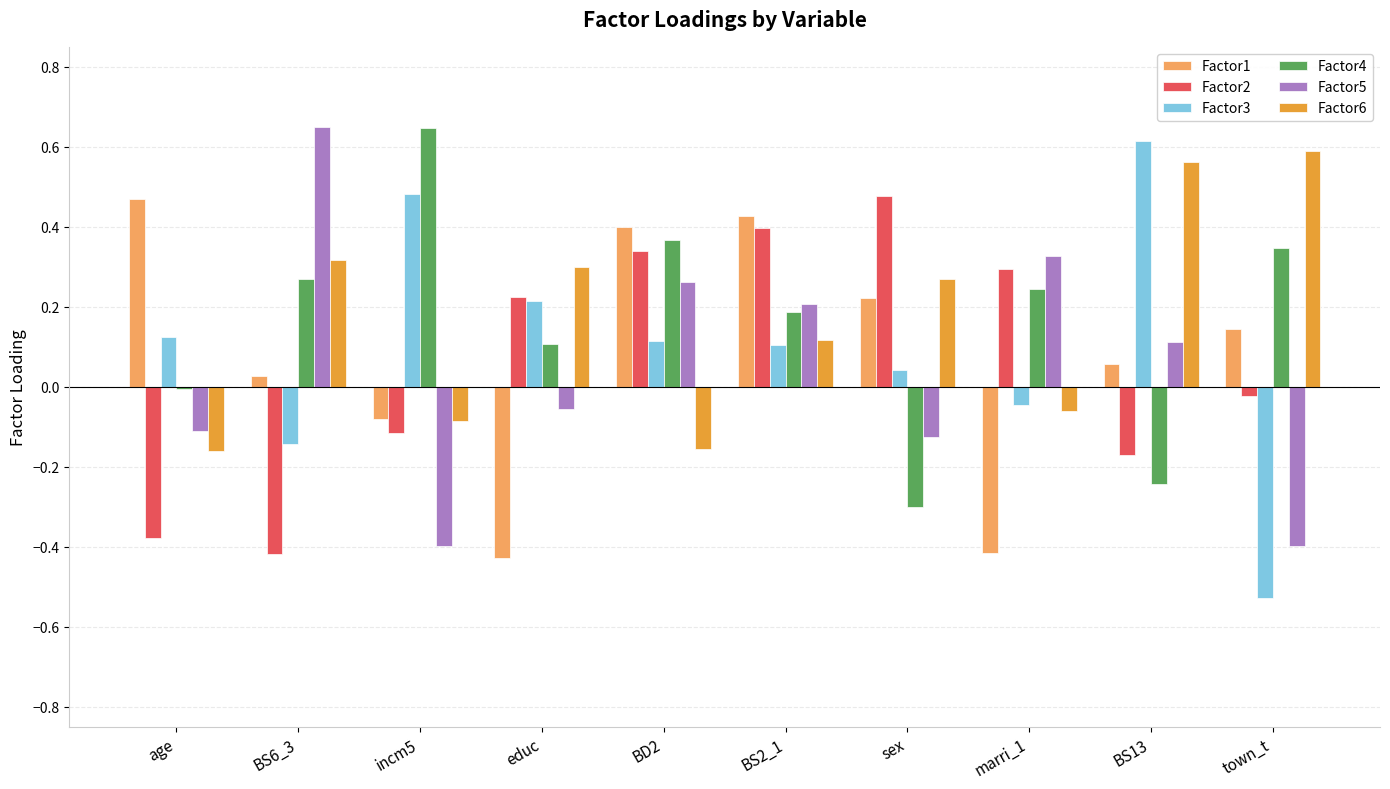

Are the bars grouped side by side (vs. stacked)?

Yes